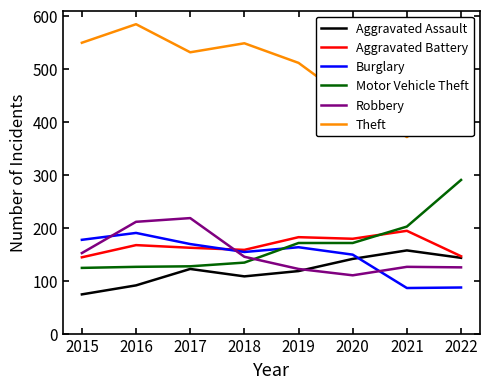

What value does the Motor Vehicle Theft series have at 2016?

126